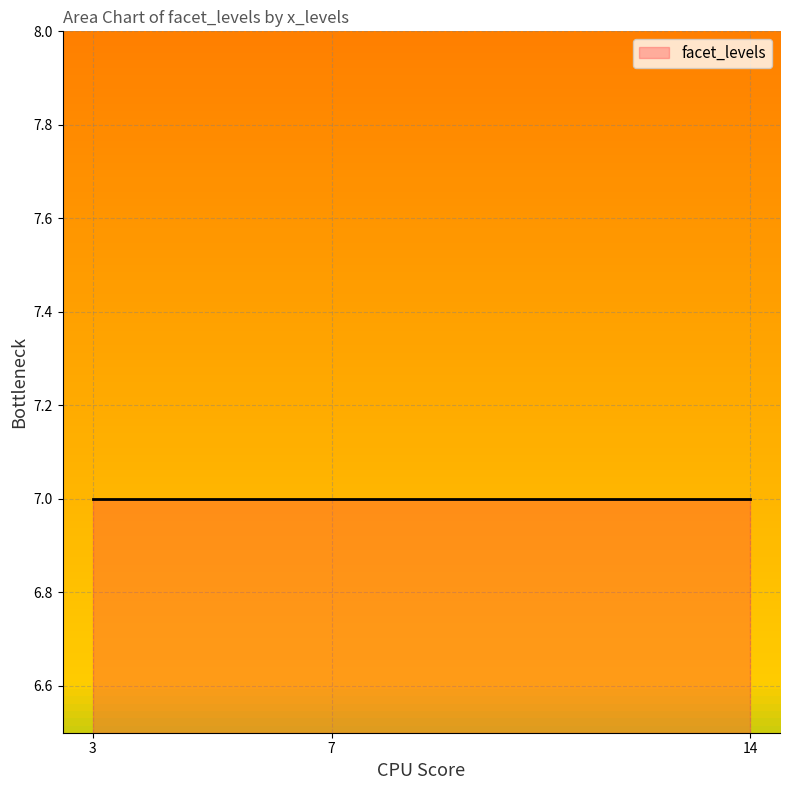

Is it true that the value at 7 is 1?

False